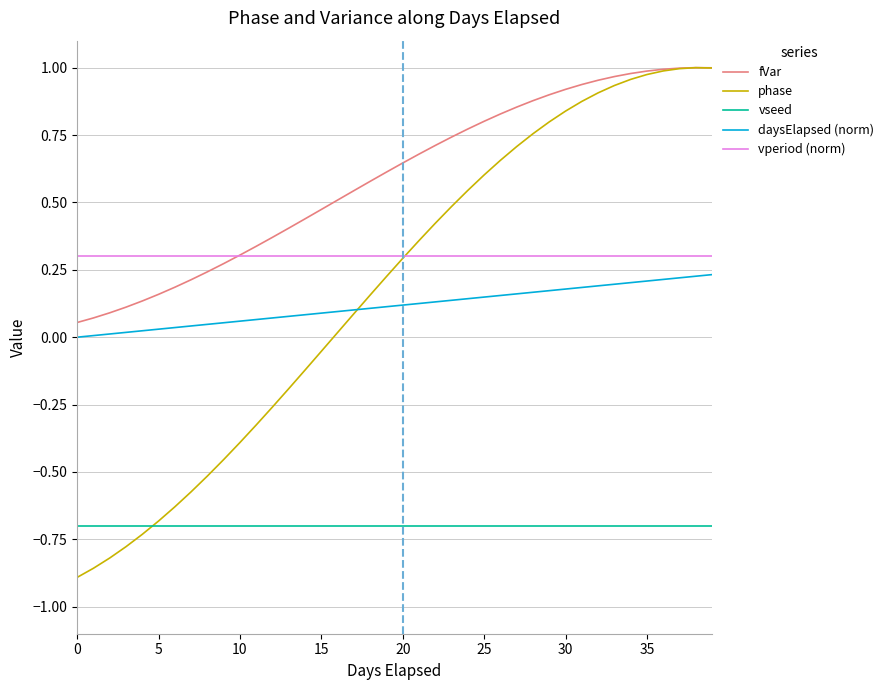

Which series has the largest total across all categories?

fVar